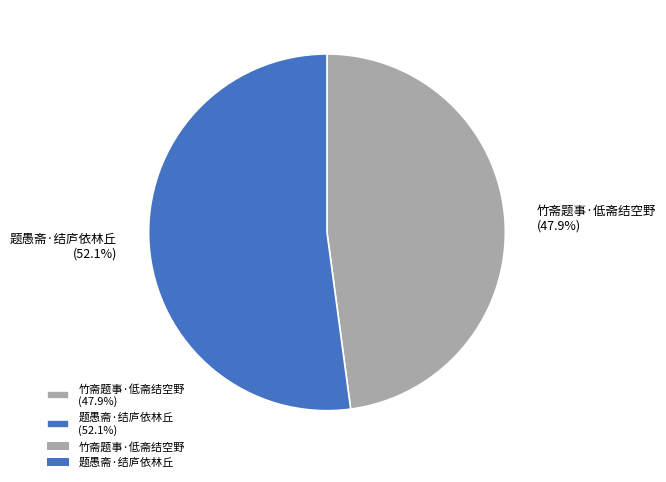

Is it true that 题愚斋·结庐依林丘 is 43% of the pie?

False